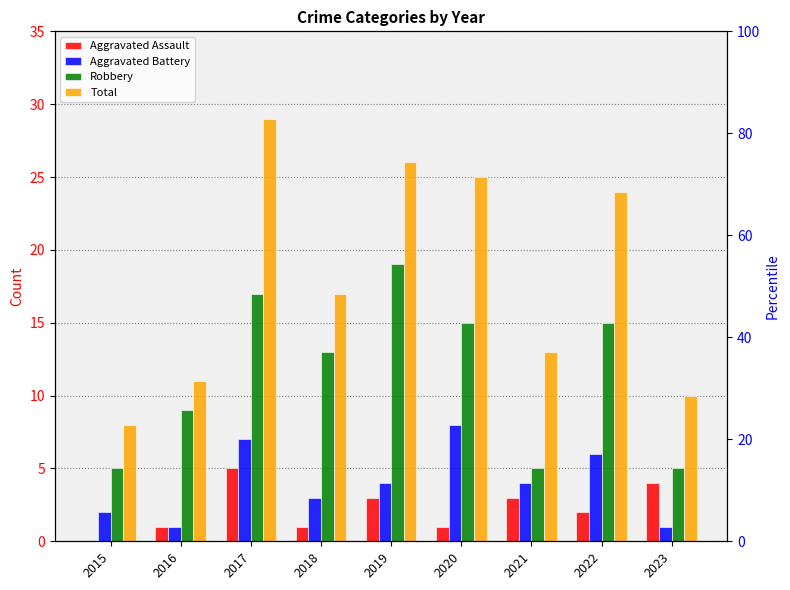

At 2019, list the series in order from smallest to largest.

Aggravated Assault, Aggravated Battery, Robbery, Total